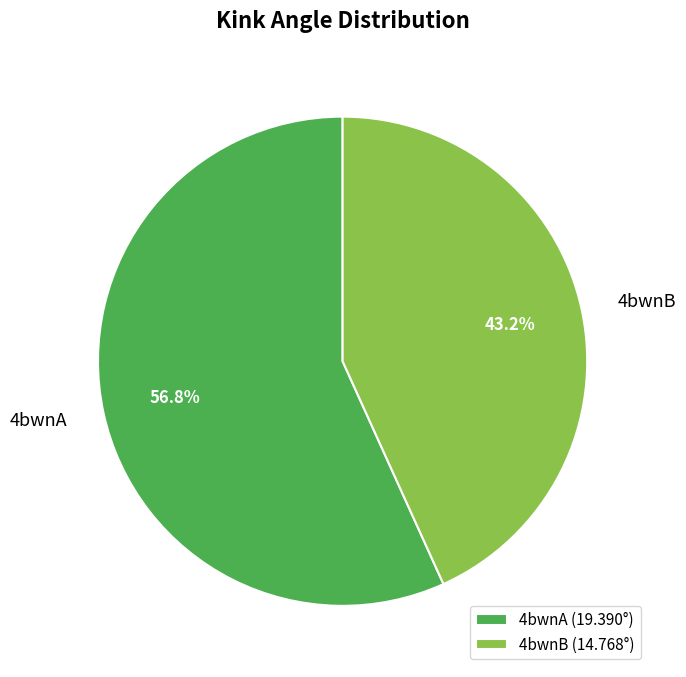

To the nearest percent, what is the difference between the 4bwnB and 4bwnA slice percentages?

14%